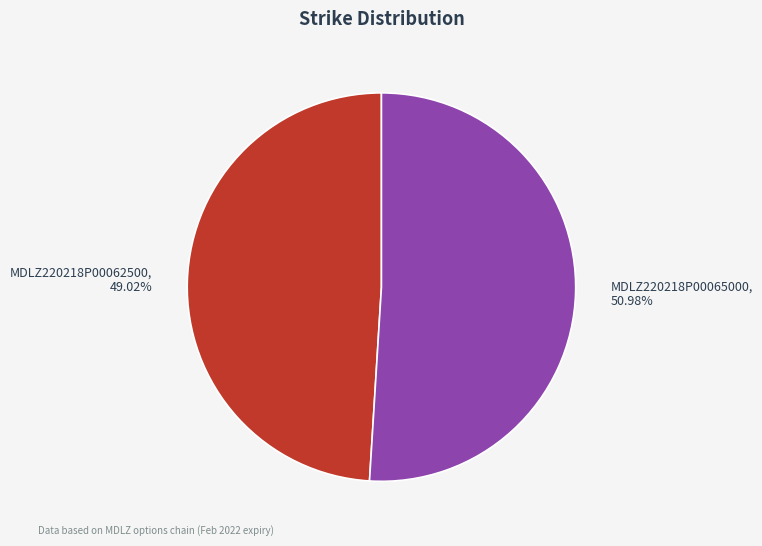

The MDLZ220218P00065000 slice represents 51% of the pie. True or false?

True